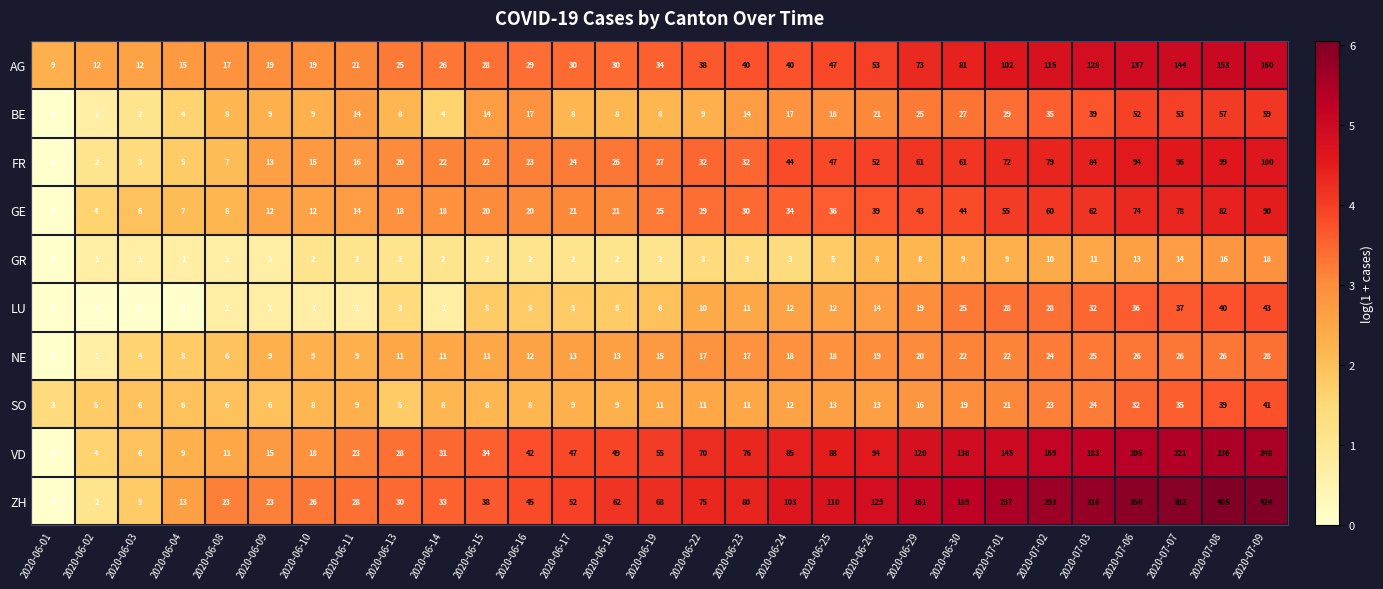

What is the difference between the maximum and minimum values in the FR series?

100